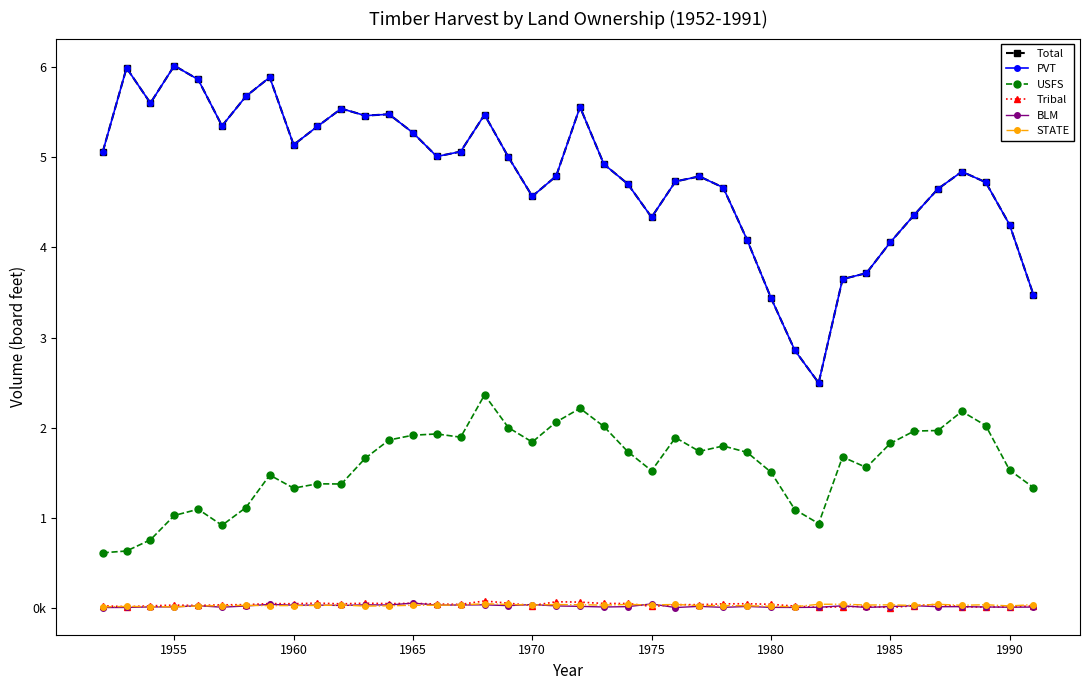

In BLM, how many points are lower than both neighbors (excluding endpoints)?

13